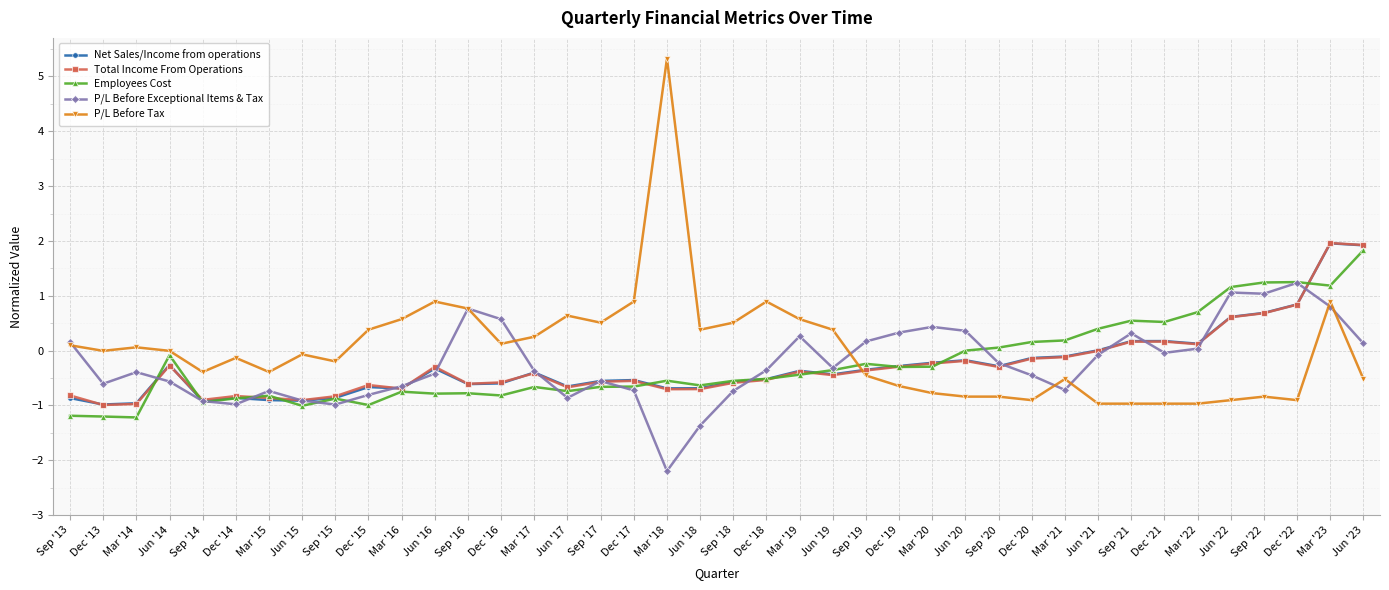

At which category is the sum across all series the highest?

Mar '23